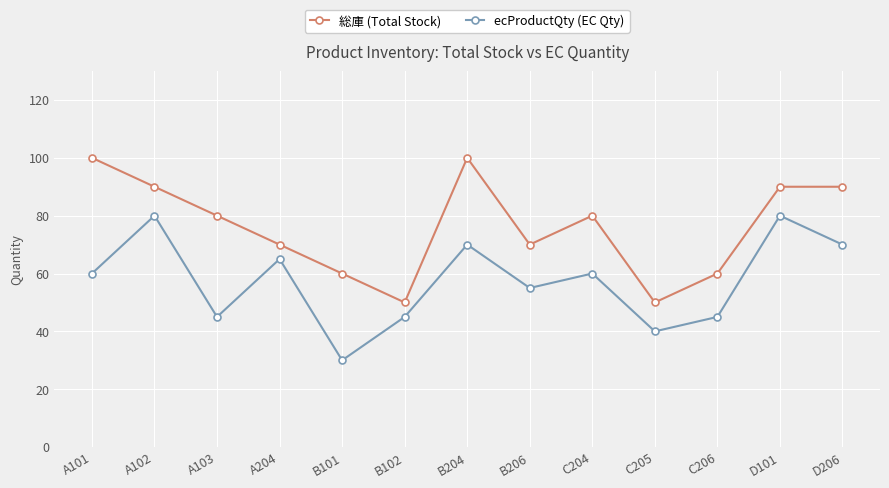

What is the value of the 総庫 (Total Stock) point at the 13th from the left?

90